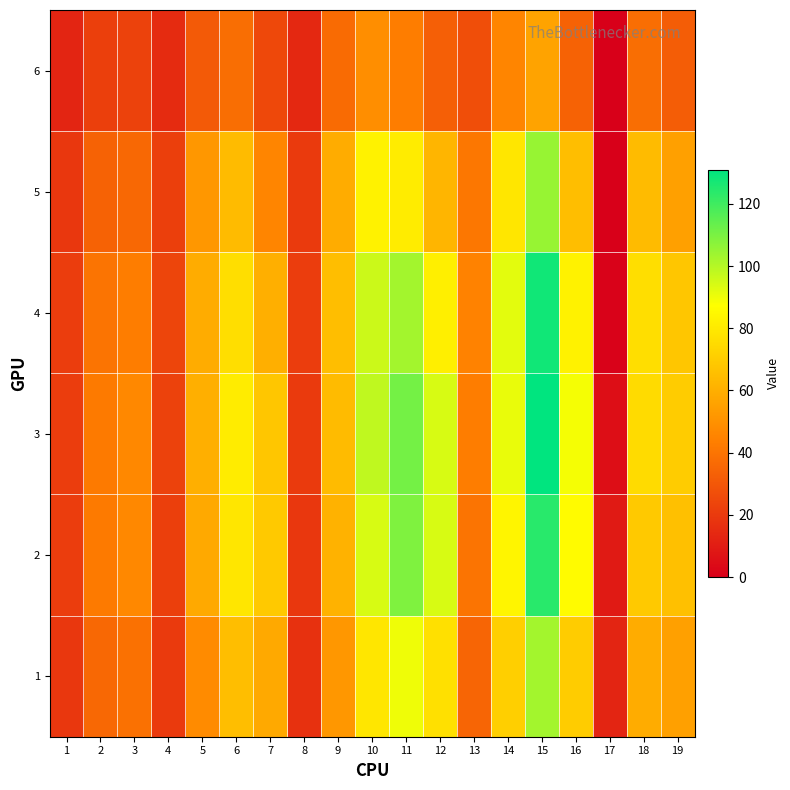

What is the spread (max minus min) of values at 16?

55